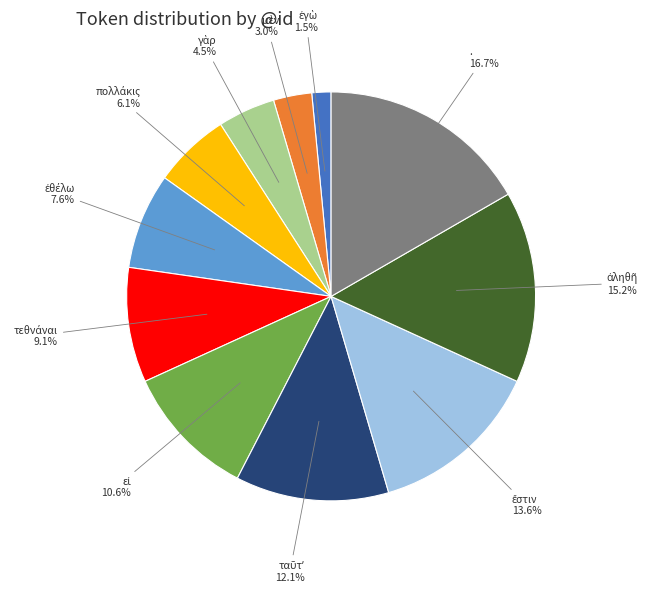

How many slices are in this pie chart?

11